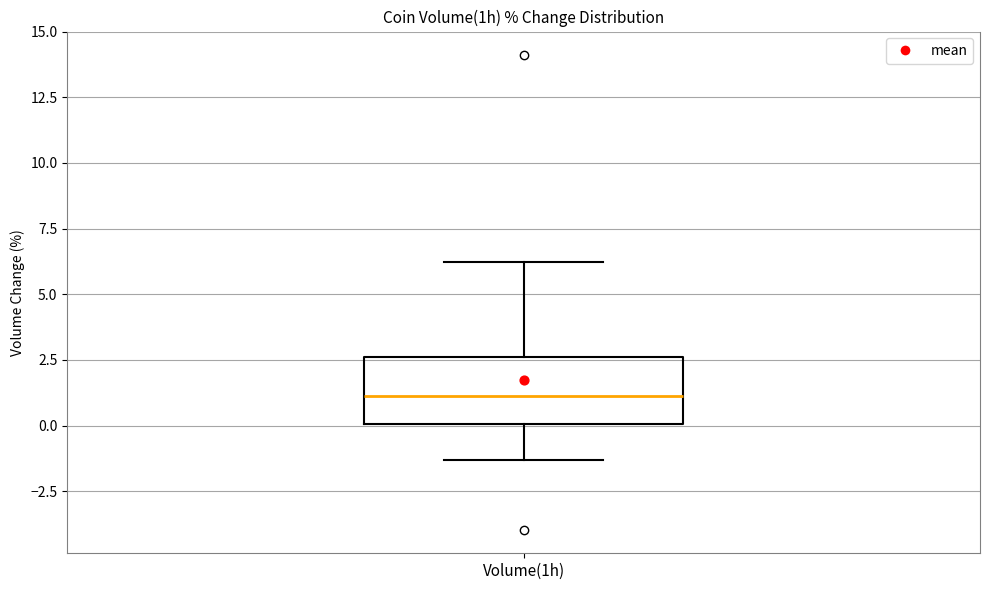

Read this box plot against the y-axis: the position of the median line, the range covered by the box, and the ends of both whiskers. The values are not printed on the chart, so give them approximately, as read against the axis.

median 1.0, box 0.0 to 2.5, whiskers -1.5 to 6.0